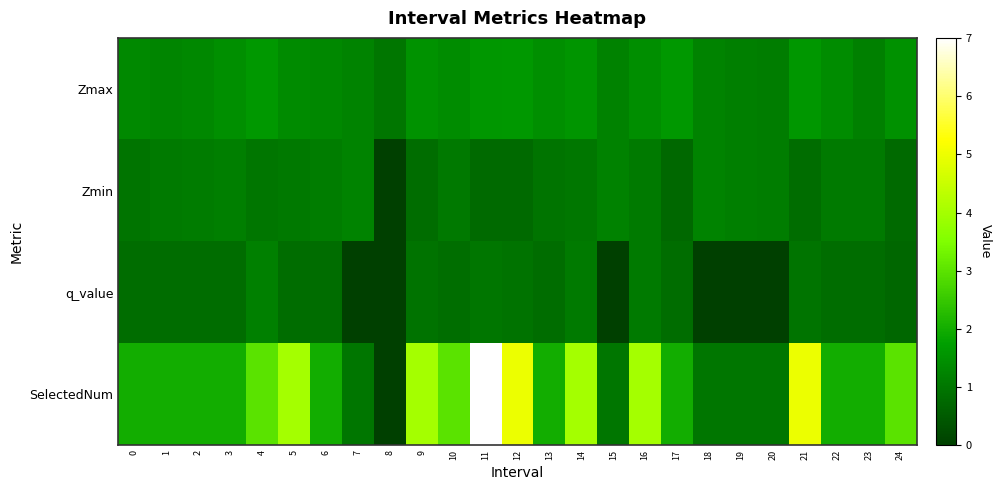

At how many categories does at least one series exceed 3?

7